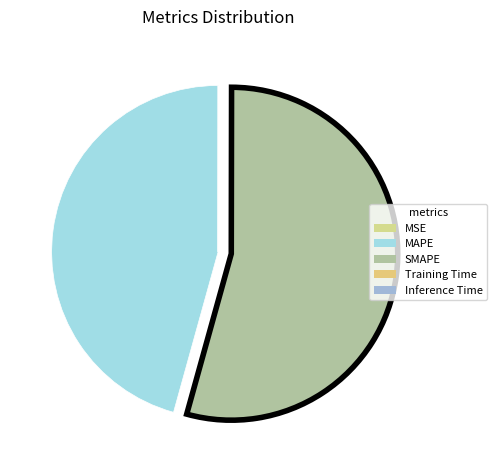

How many segments does this pie chart have?

5